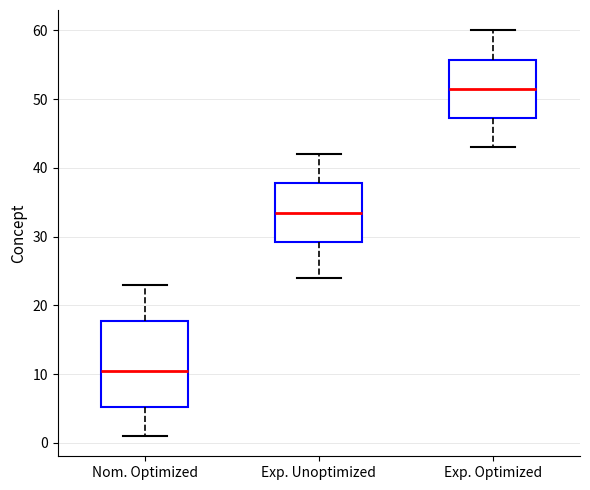

Which box has the highest median line?

Exp. Optimized